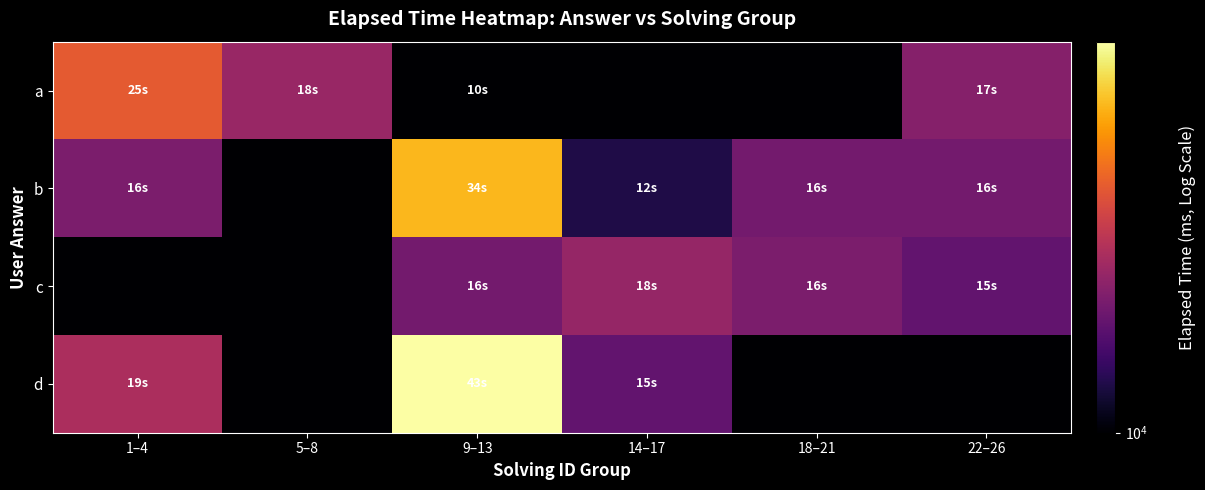

Which series has the widest spread of values?

d